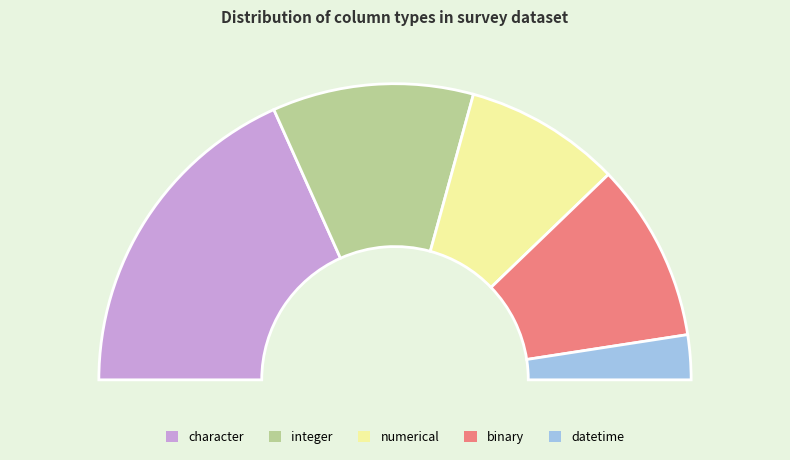

What is the change in value from integer to character?

-3